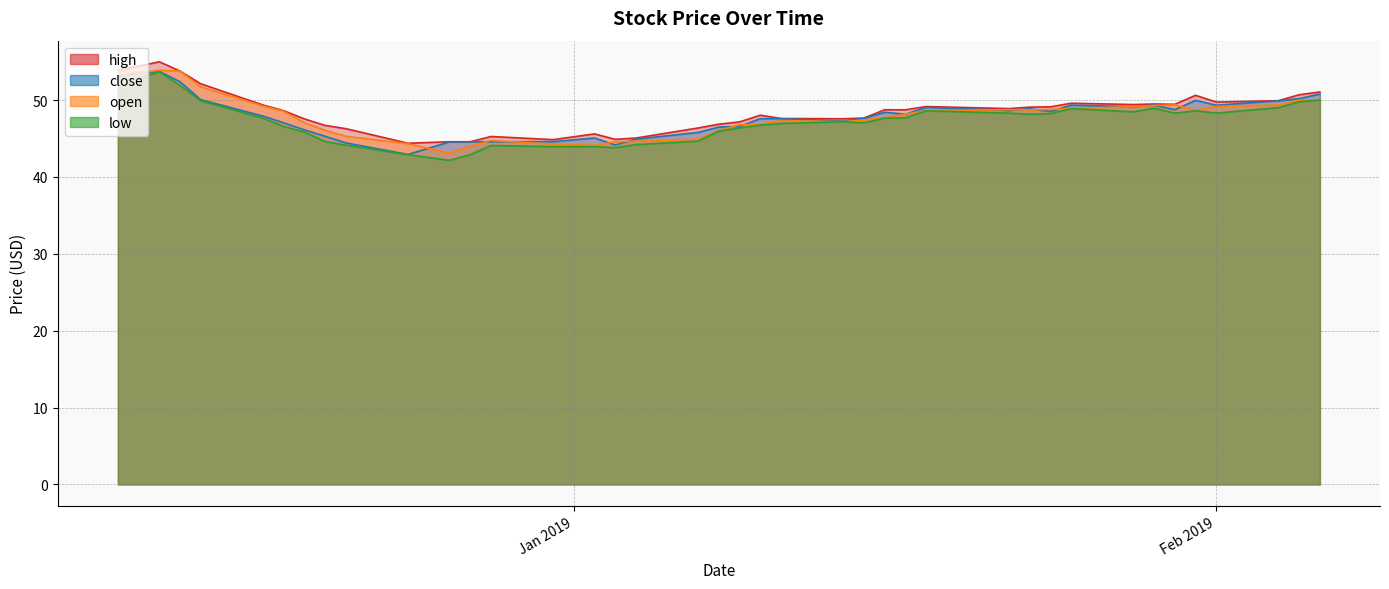

What is the maximum value shown in the chart?

55.0